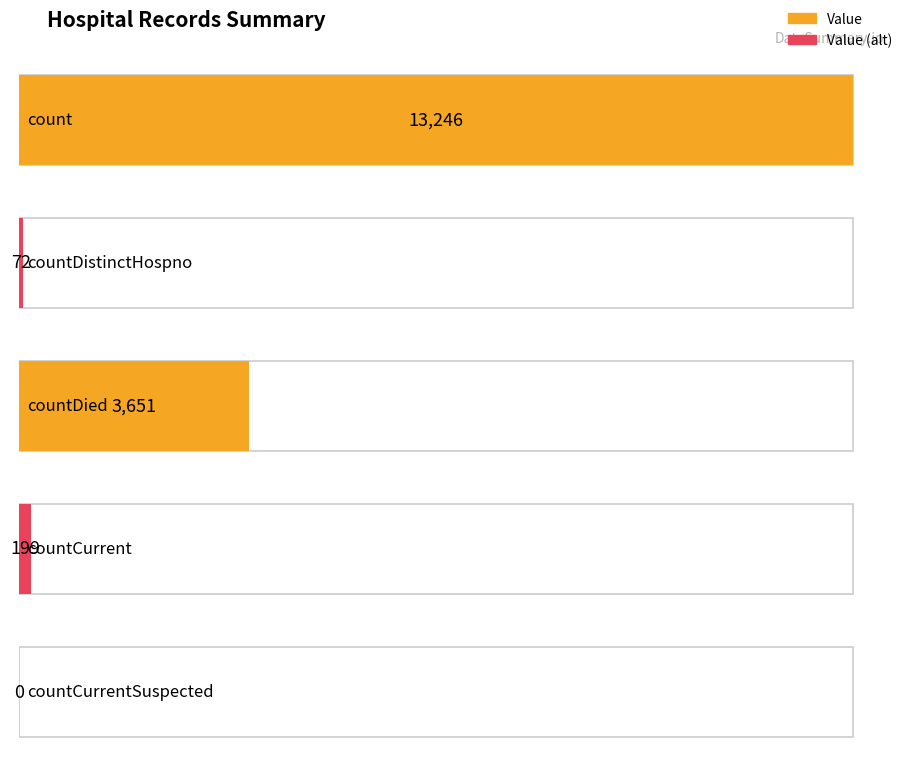

What is the maximum value shown in the chart?

13246